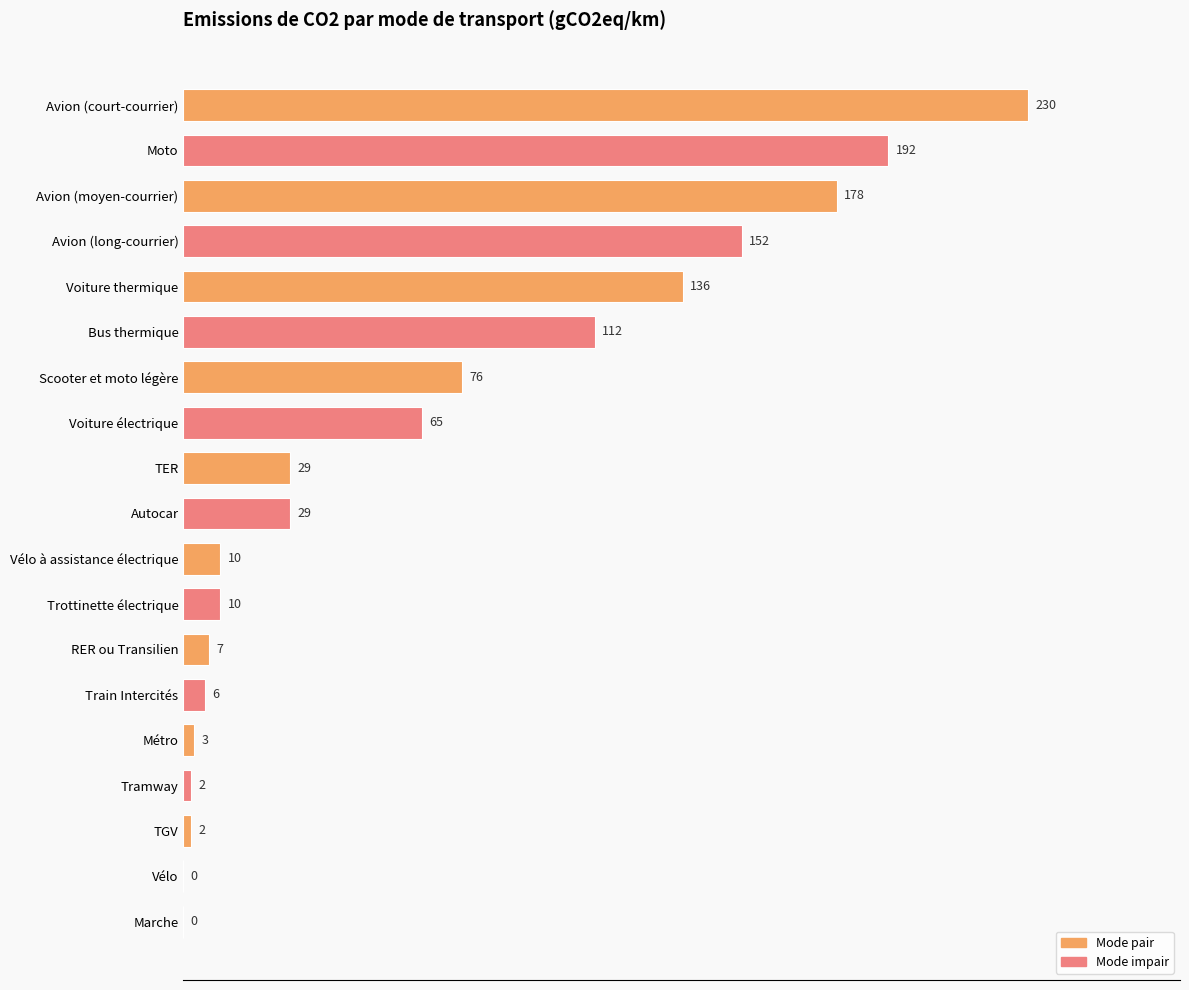

Reading top to bottom, list all the values displayed in this chart.

Avion (court-courrier)=230	Moto=192	Avion (moyen-courrier)=178	Avion (long-courrier)=152	Voiture thermique=136	Bus thermique=112	Scooter et moto légère=76	Voiture électrique=65	TER=29	Autocar=29	Vélo à assistance électrique=10	Trottinette électrique=10	RER ou Transilien=7	Train Intercités=6	Métro=3	Tramway=2	TGV=2	Vélo=0	Marche=0